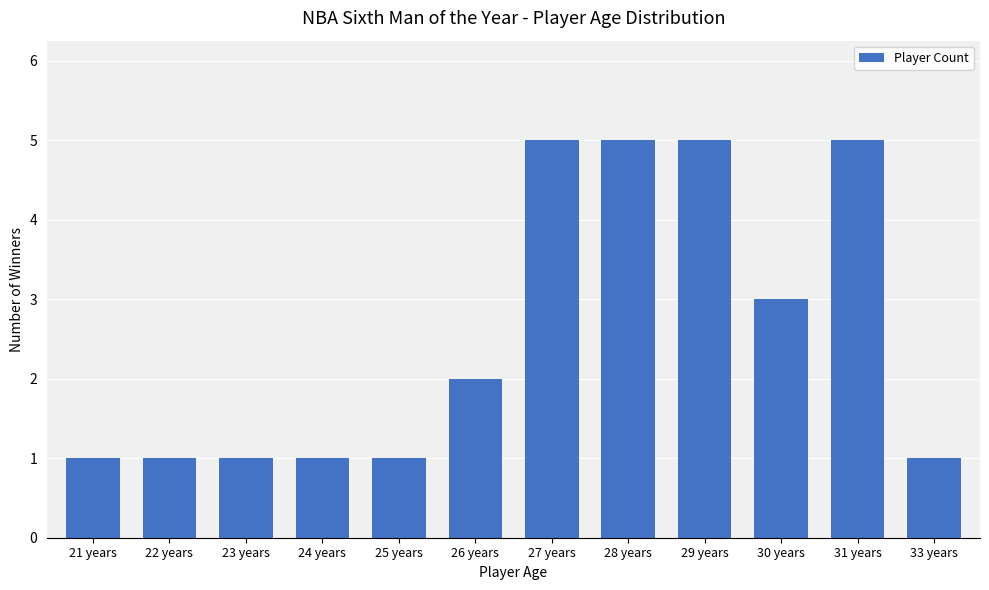

How many values are between 1 and 5?

12